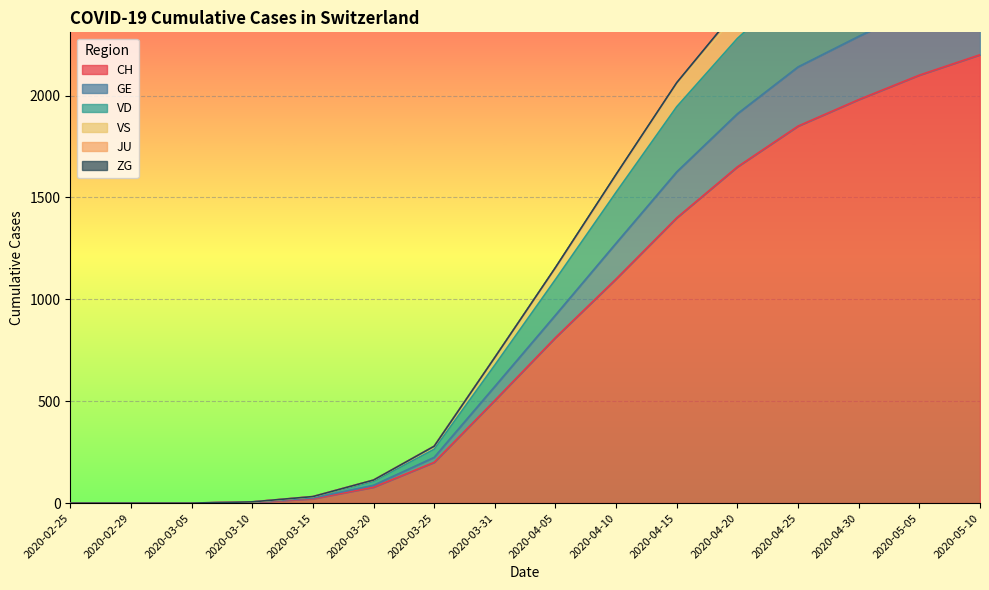

At which label does CH reach its peak?

2020-05-10